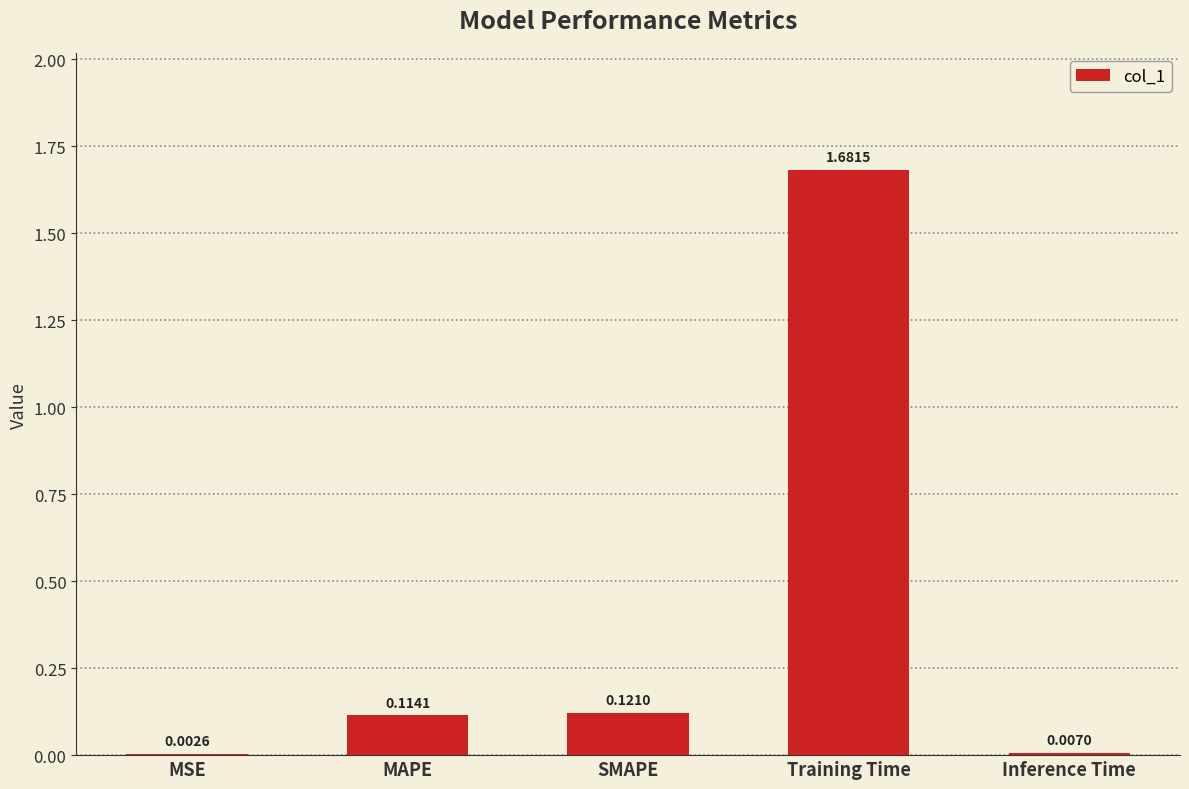

At which category does the chart reach its peak across all series?

Training Time